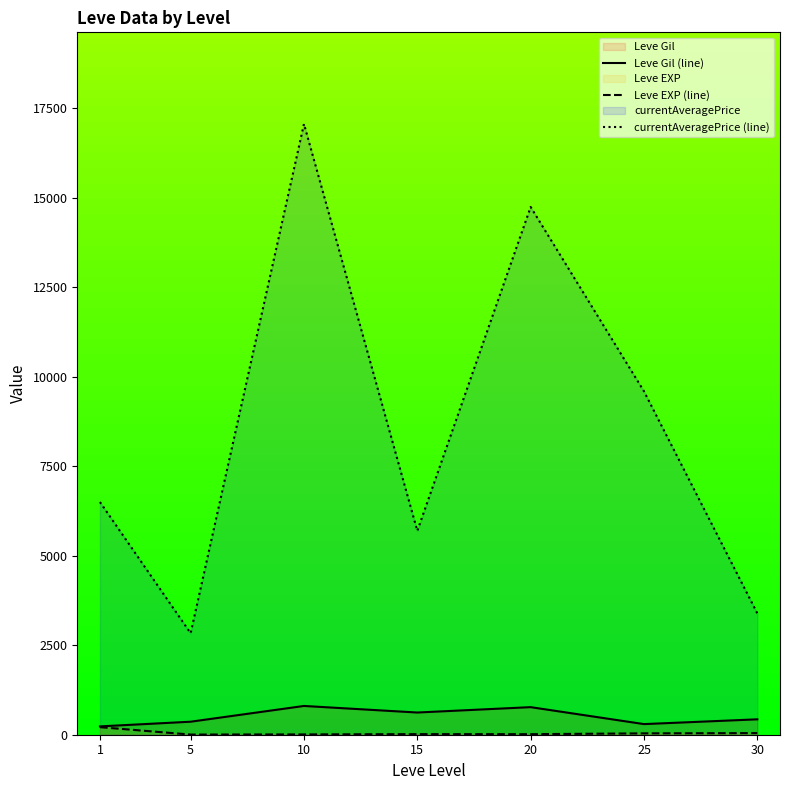

The Leve Gil (line) series shows 430.0 at 30. True or false?

True